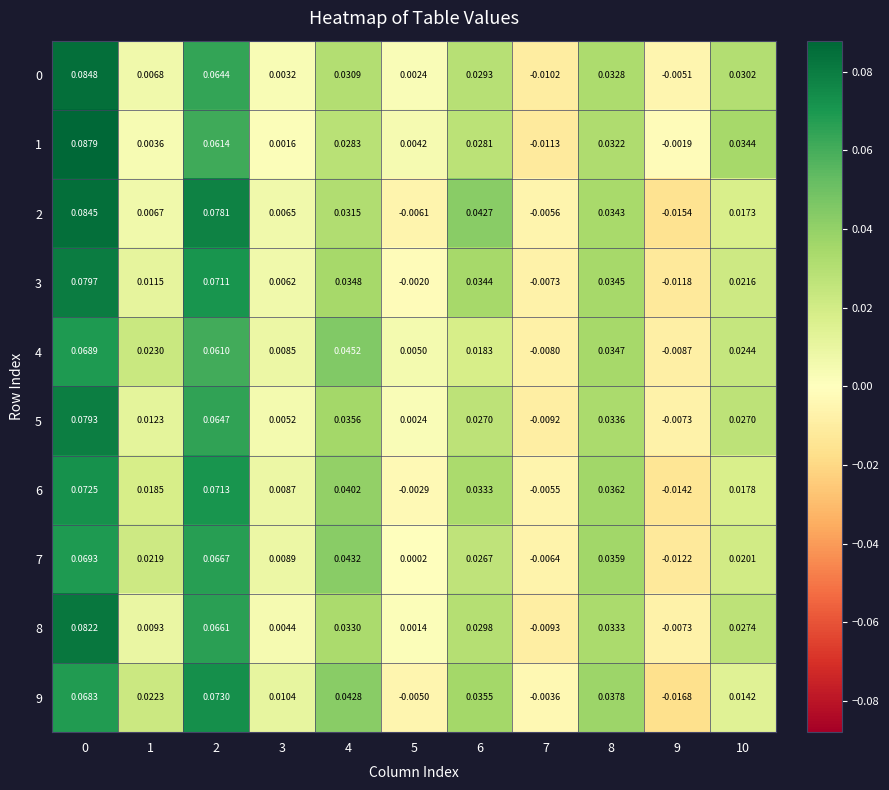

Reading right to left, list all the values displayed in this chart.

0: 10=0.0	9=-0.0	8=0.0	7=-0.0	6=0.0	5=0.0	4=0.0	3=0.0	2=0.1	1=0.0	0=0.1
1: 10=0.0	9=-0.0	8=0.0	7=-0.0	6=0.0	5=0.0	4=0.0	3=0.0	2=0.1	1=0.0	0=0.1
2: 10=0.0	9=-0.0	8=0.0	7=-0.0	6=0.0	5=-0.0	4=0.0	3=0.0	2=0.1	1=0.0	0=0.1
3: 10=0.0	9=-0.0	8=0.0	7=-0.0	6=0.0	5=-0.0	4=0.0	3=0.0	2=0.1	1=0.0	0=0.1
4: 10=0.0	9=-0.0	8=0.0	7=-0.0	6=0.0	5=0.0	4=0.0	3=0.0	2=0.1	1=0.0	0=0.1
5: 10=0.0	9=-0.0	8=0.0	7=-0.0	6=0.0	5=0.0	4=0.0	3=0.0	2=0.1	1=0.0	0=0.1
6: 10=0.0	9=-0.0	8=0.0	7=-0.0	6=0.0	5=-0.0	4=0.0	3=0.0	2=0.1	1=0.0	0=0.1
7: 10=0.0	9=-0.0	8=0.0	7=-0.0	6=0.0	5=0.0	4=0.0	3=0.0	2=0.1	1=0.0	0=0.1
8: 10=0.0	9=-0.0	8=0.0	7=-0.0	6=0.0	5=0.0	4=0.0	3=0.0	2=0.1	1=0.0	0=0.1
9: 10=0.0	9=-0.0	8=0.0	7=-0.0	6=0.0	5=-0.0	4=0.0	3=0.0	2=0.1	1=0.0	0=0.1